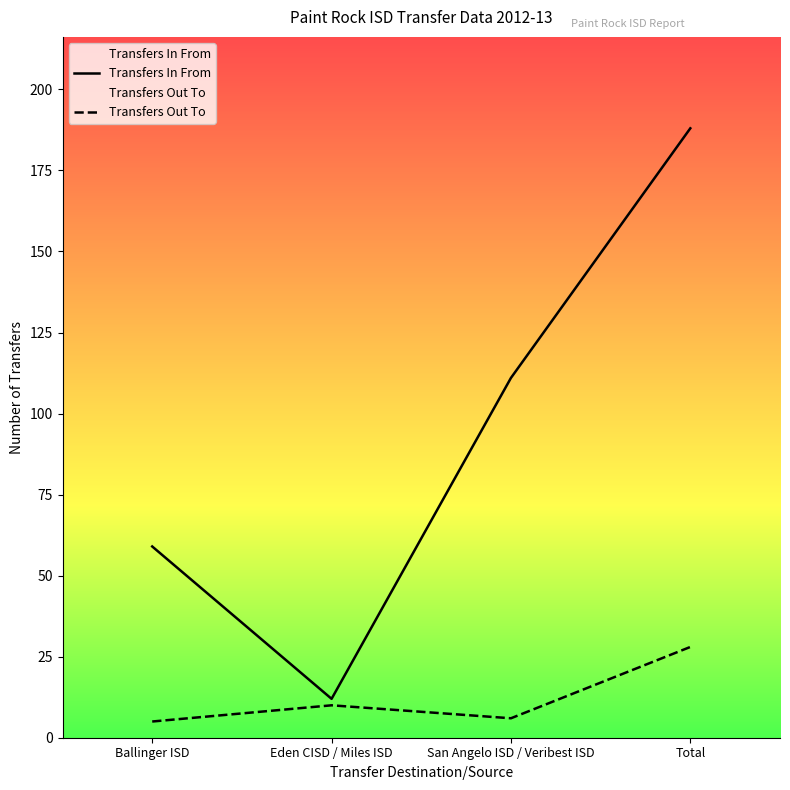

What is the average value of the Transfers Out To series?

12